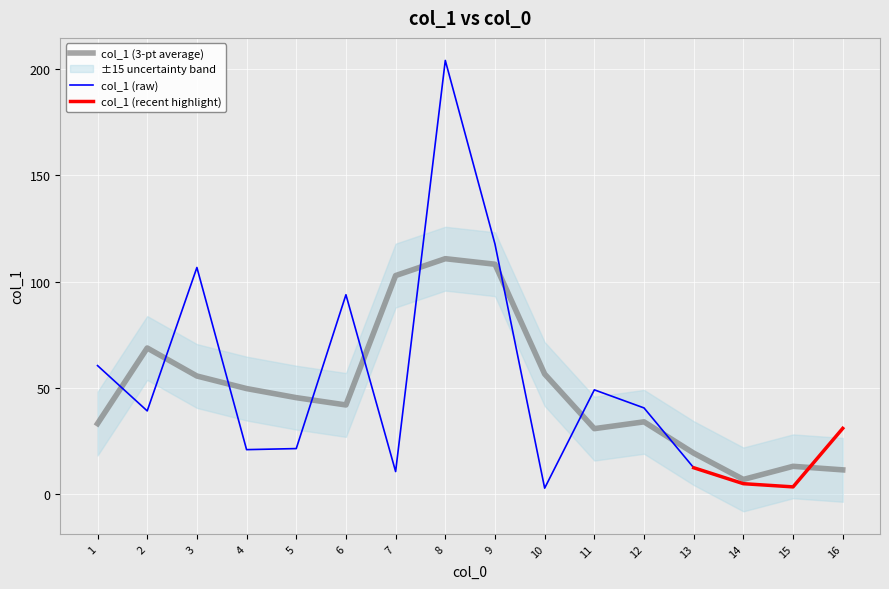

The value of col_1 (raw) at 12 is 64.6. True or false?

False